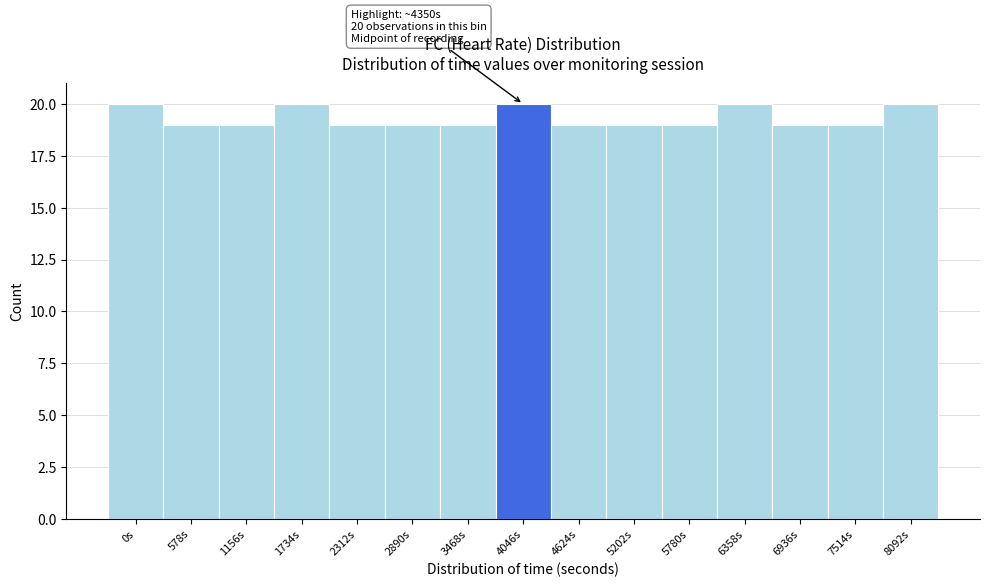

Reading left to right, list all the values displayed in this chart.

0s=20	578s=19	1156s=19	1734s=20	2312s=19	2890s=19	3468s=19	4046s=20	4624s=19	5202s=19	5780s=19	6358s=20	6936s=19	7514s=19	8092s=20